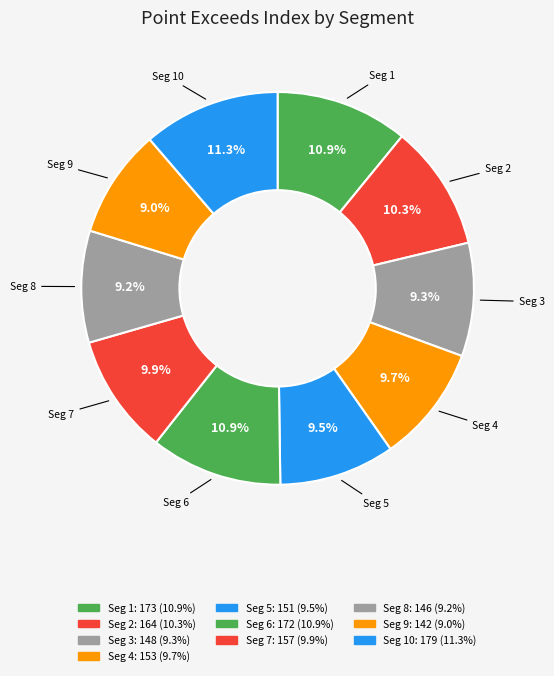

To the nearest percent, what is the average slice percentage?

10%